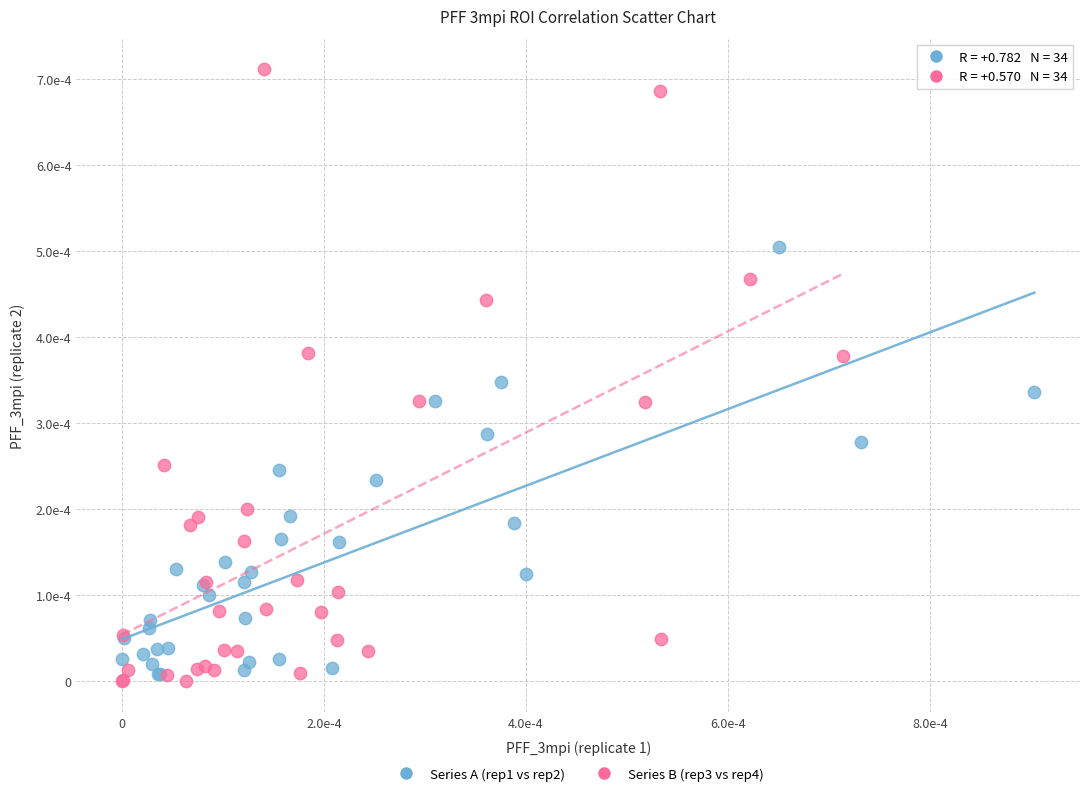

What are all the series names shown in the legend?

Series A (rep1 vs rep2), Series B (rep3 vs rep4)